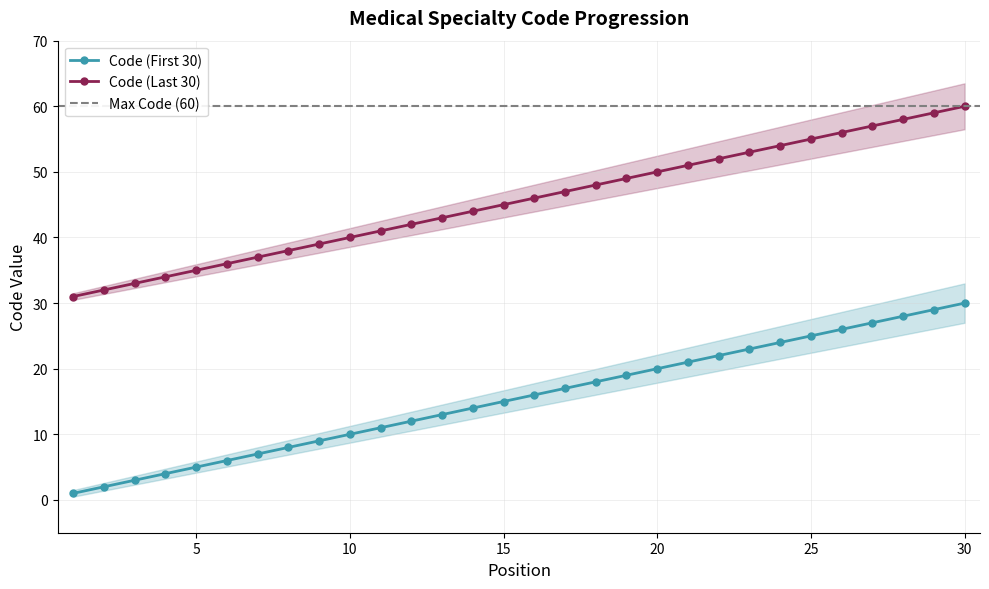

List the labels in order of Code (First 30) value, smallest first.

1, 2, 3, 4, 5, 6, 7, 8, 9, 10, 11, 12, 13, 14, 15, 16, 17, 18, 19, 20, 21, 22, 23, 24, 25, 26, 27, 28, 29, 30